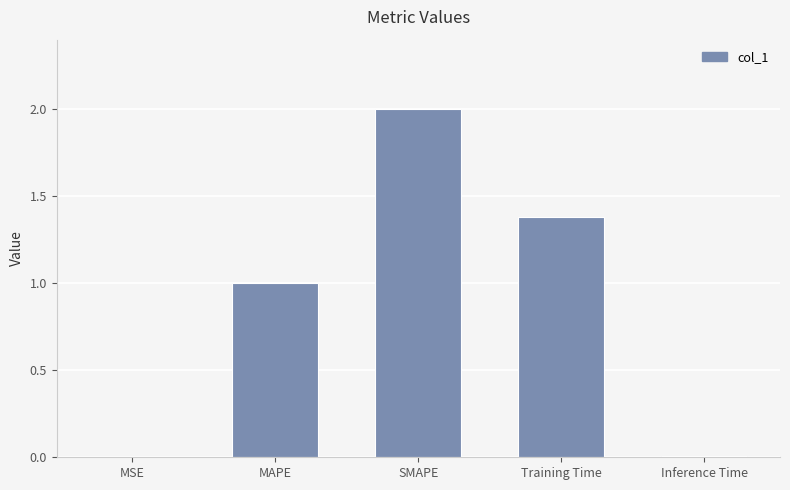

What is the approximate value at MAPE?

1.0